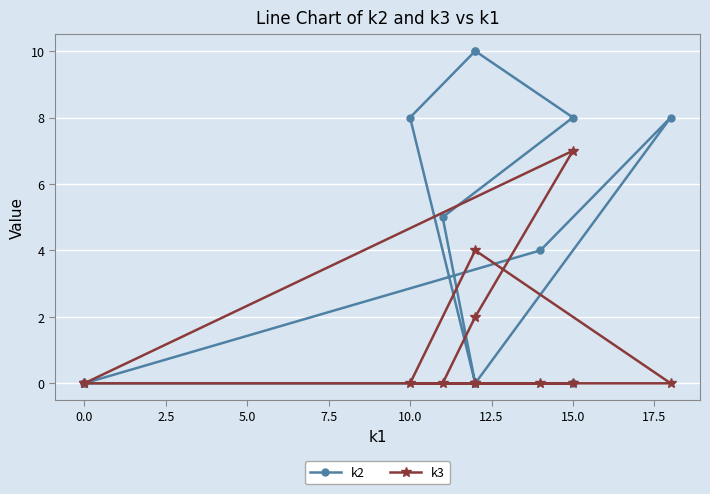

How many interior local peaks does the k3 series have?

2